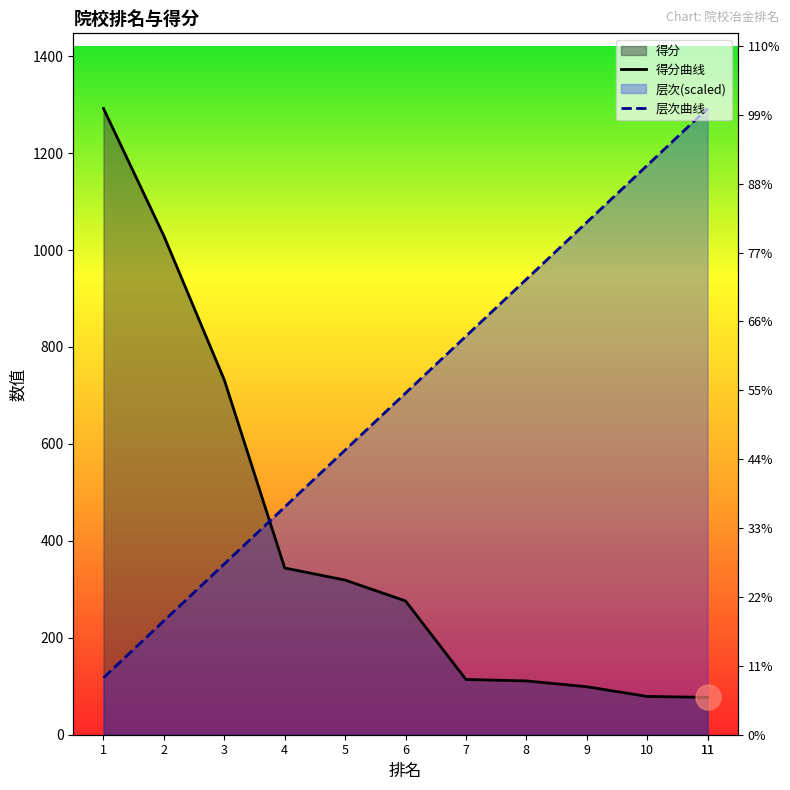

Read the 层次 value at 11.

1292.0